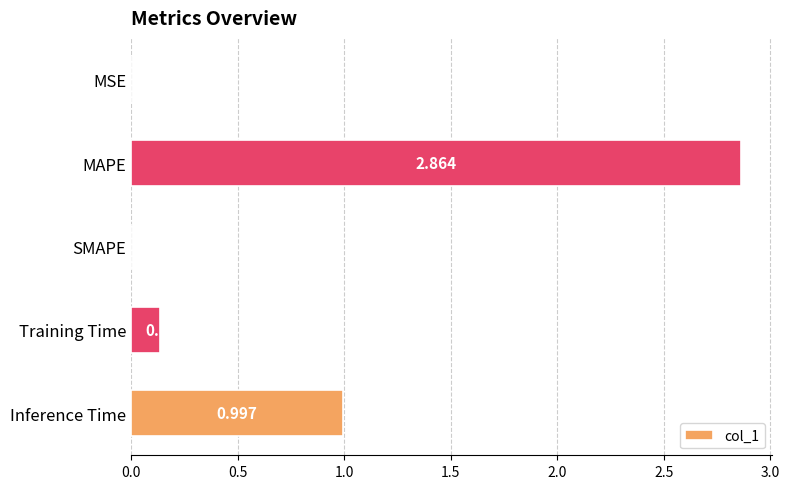

Which category has the highest value across all series?

MAPE